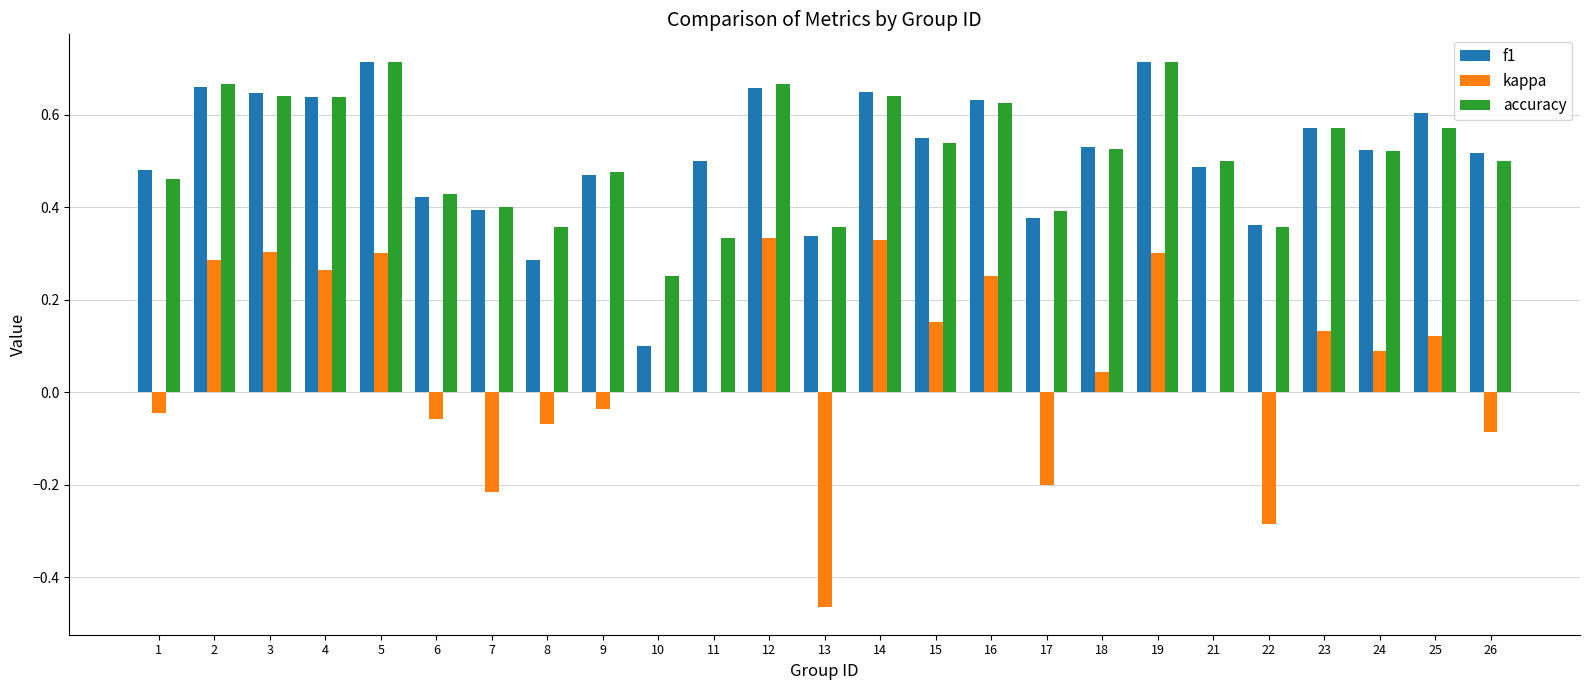

Between 1 and 17, which series saw the biggest shift?

kappa